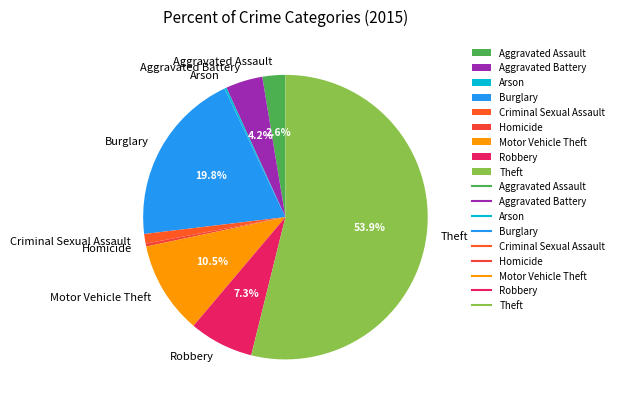

What is the ratio of the value at Theft to the value at Homicide?

160.2